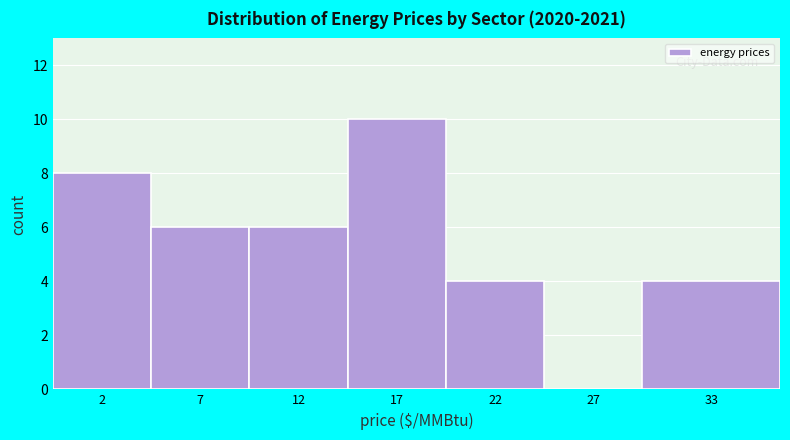

Reading left to right, what are all the values shown in this chart?

2=8	7=6	12=6	17=10	22=4	27=0	33=4